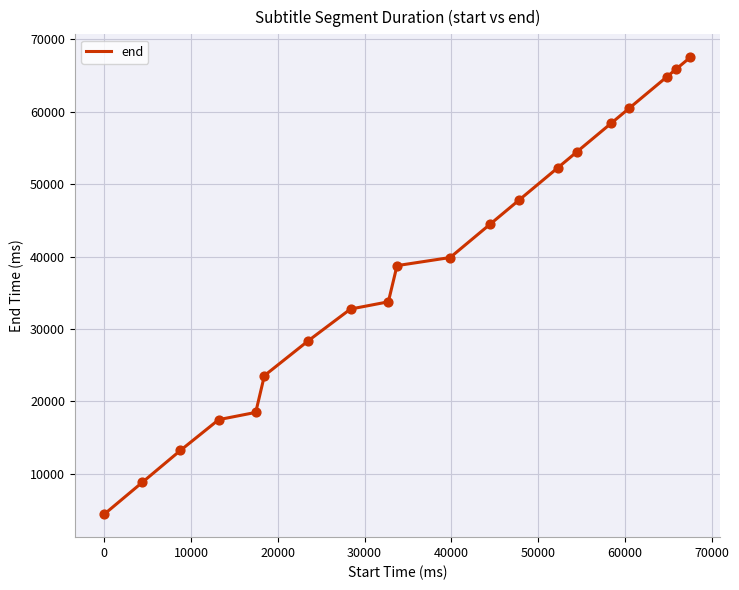

What is the maximum value shown in the chart?

67540